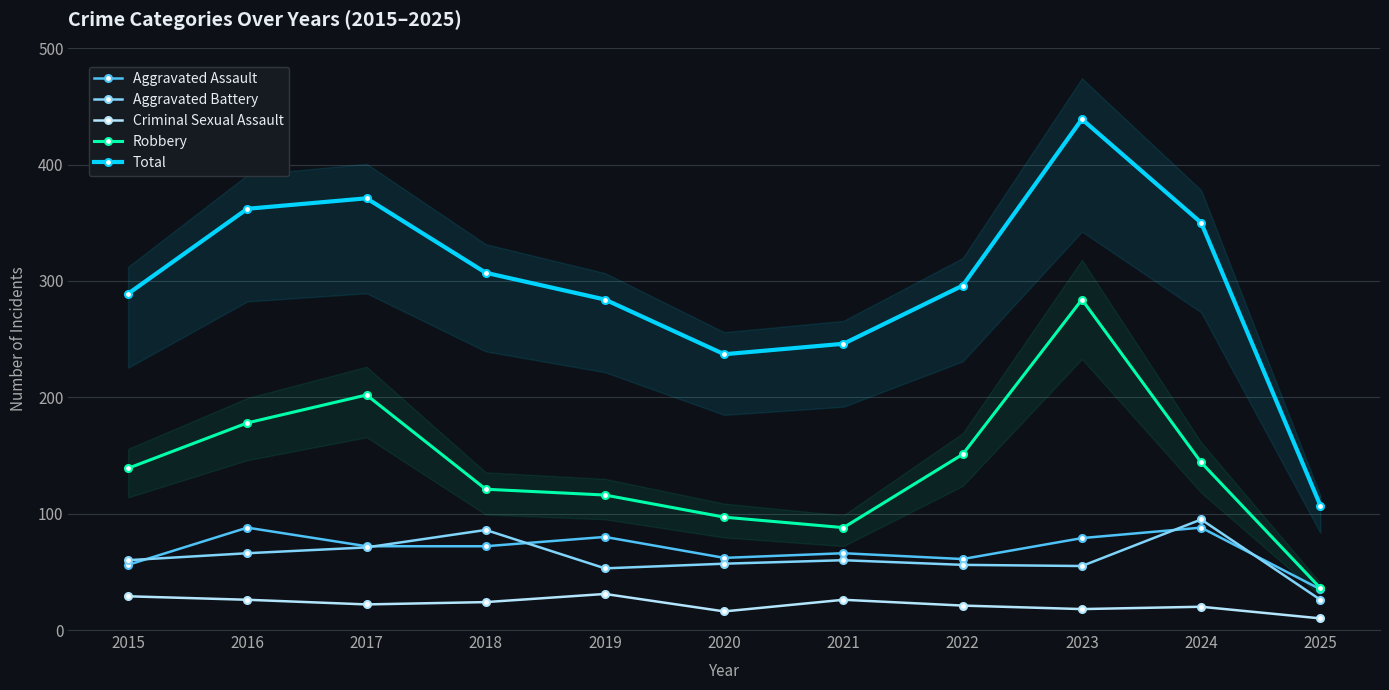

At which label is Criminal Sexual Assault closest to 20?

2024